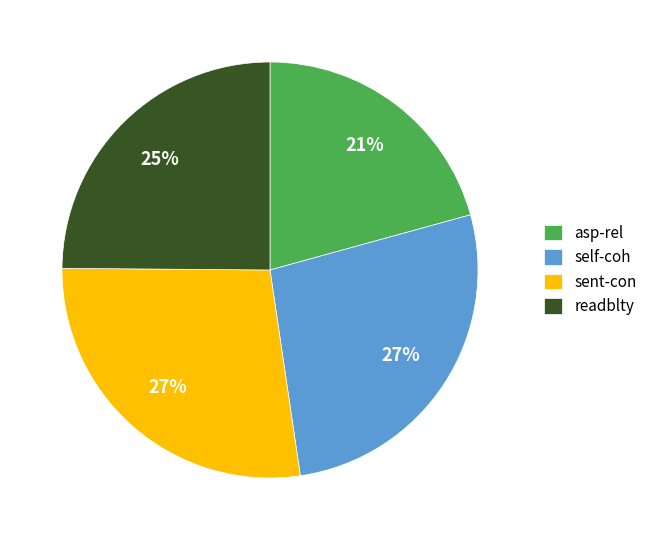

How many slices are in this pie chart?

4